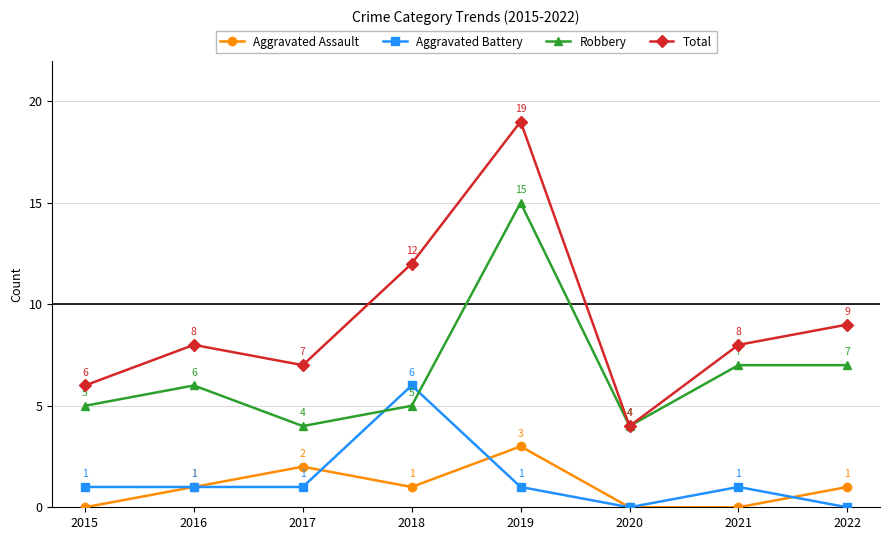

In Total, how many points are higher than both neighbors (excluding endpoints)?

2